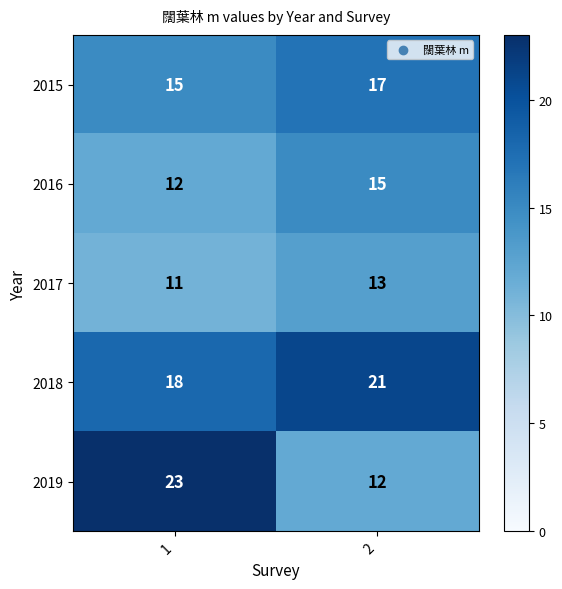

Rank the series by their average value, from highest to lowest.

2018, 2019, 2015, 2016, 2017